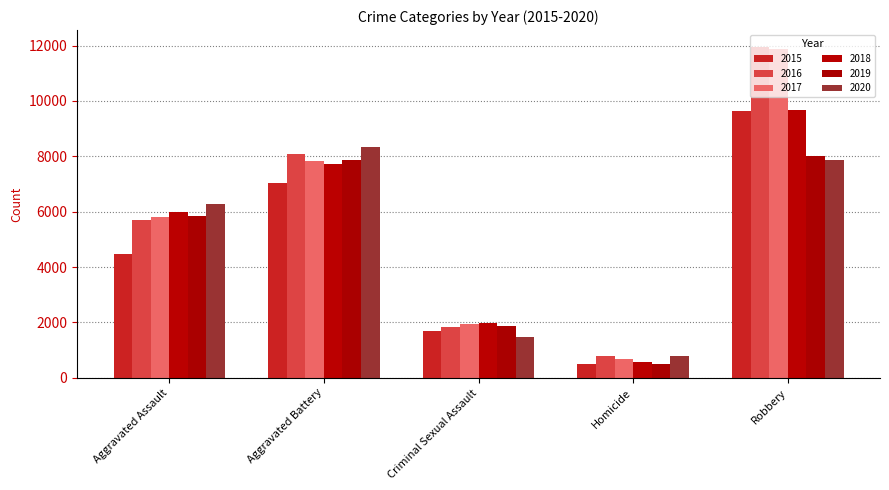

What is the maximum value shown in the chart?

11960